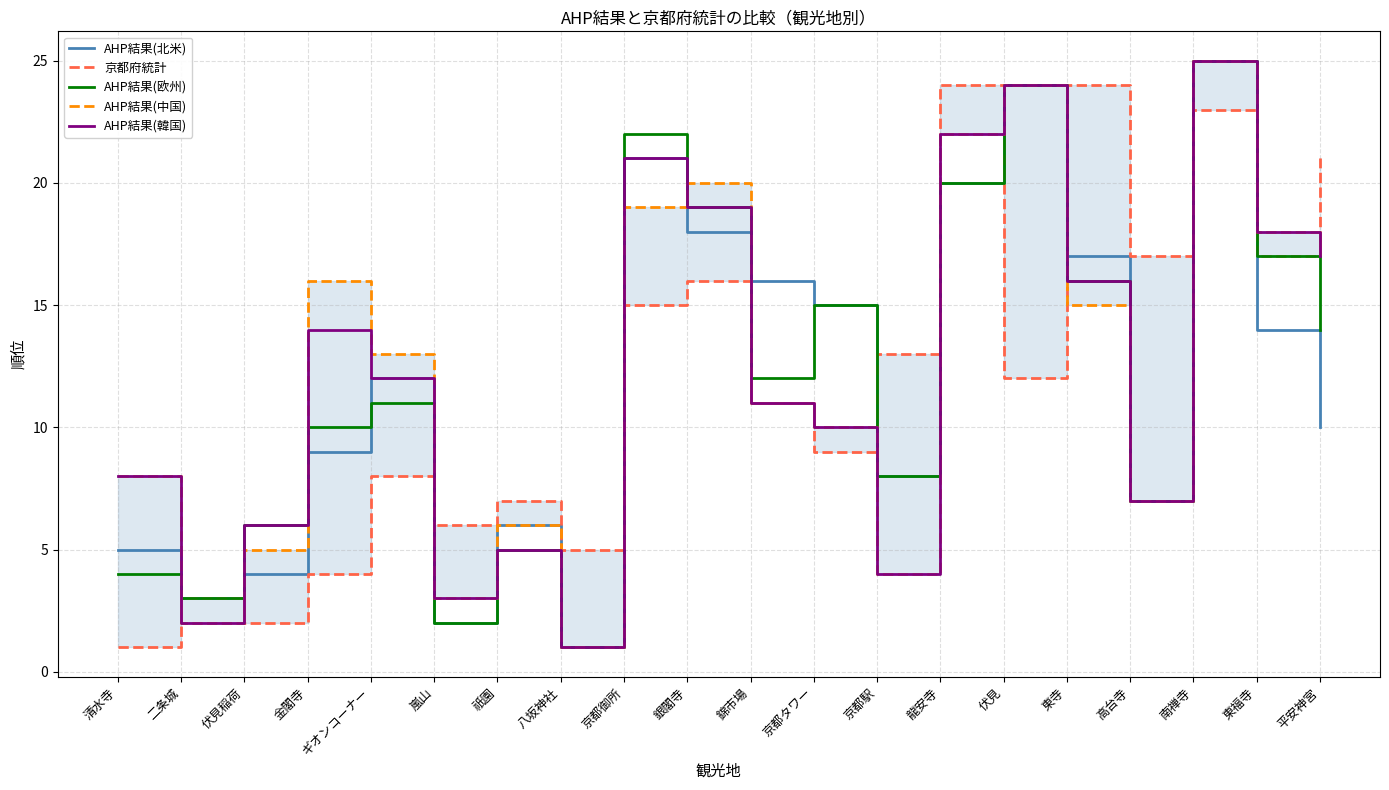

In AHP結果(欧州), how many points are lower than both neighbors (excluding endpoints)?

6